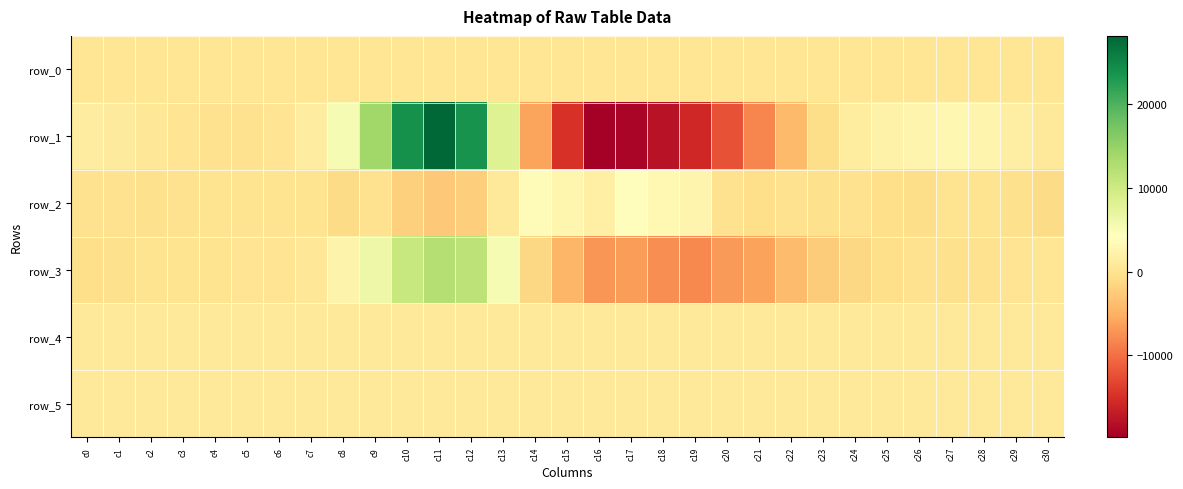

Which series has the largest total across all categories?

row_4